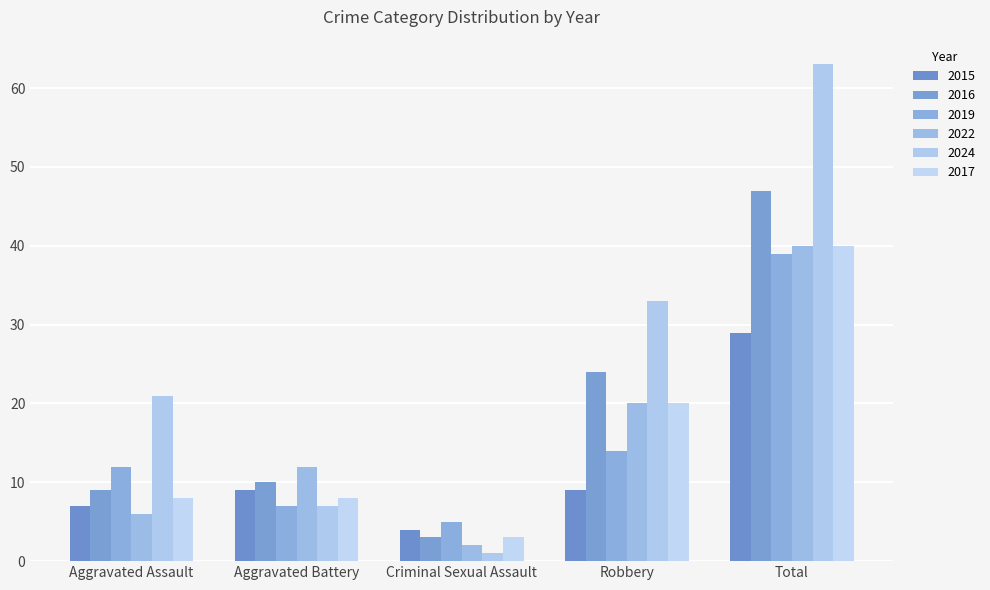

Which has a higher value, Criminal Sexual Assault or Aggravated Battery?

Aggravated Battery